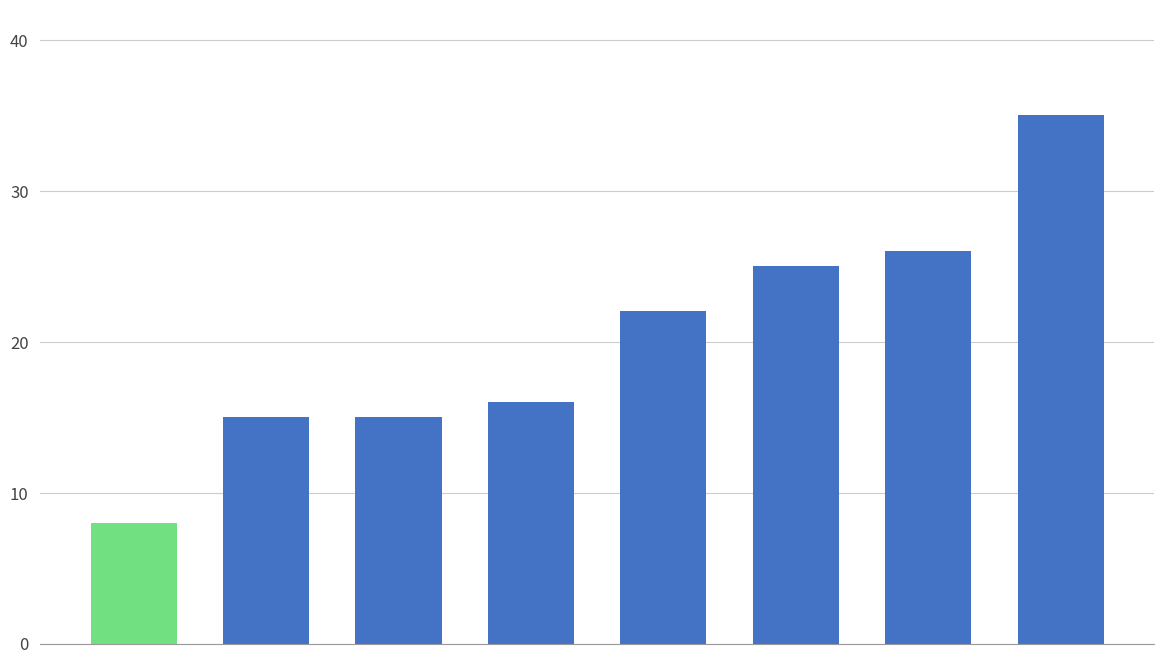

How many bars are there in total?

8